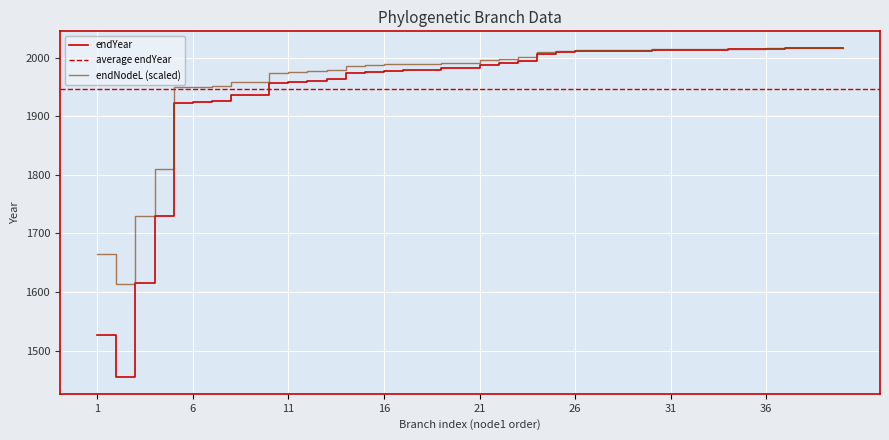

Is it true that endYear equals 1283.2 at 36?

False